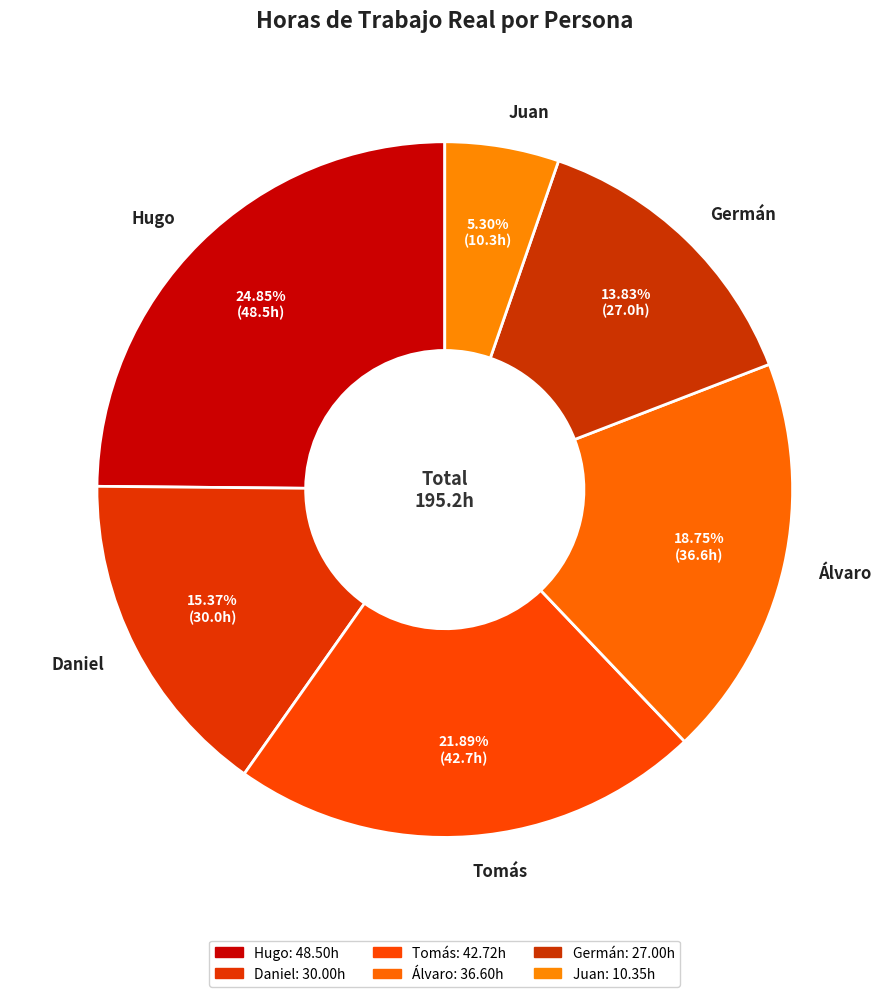

To the nearest percent, what is the combined percentage of Hugo and Germán?

39%